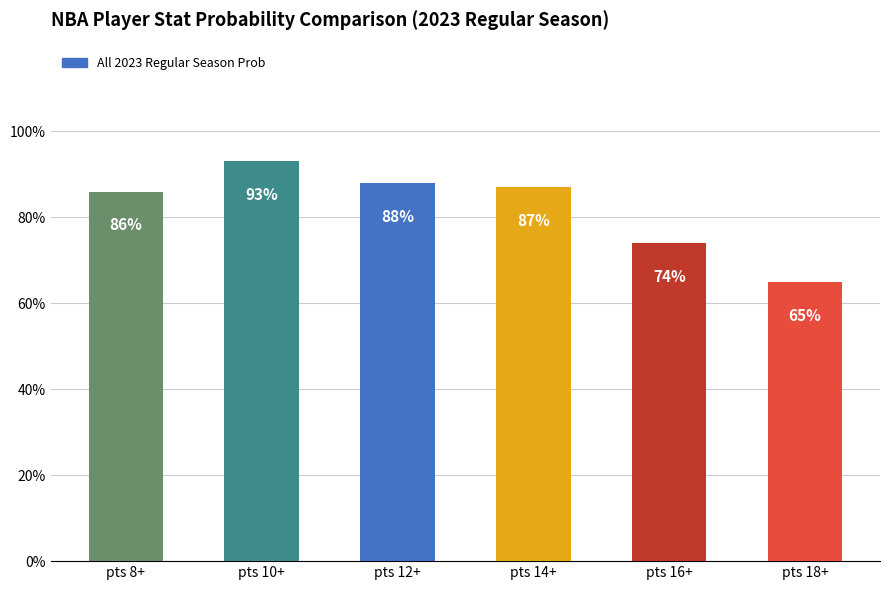

What is the label of the 1st bar from the left?

pts 8+